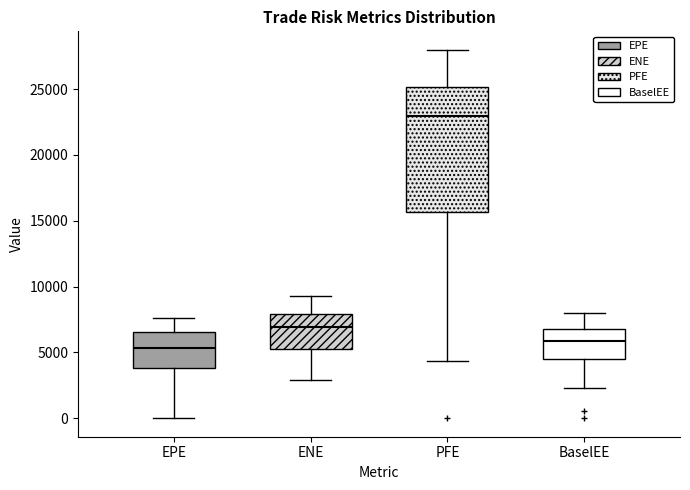

Reading left to right, read every box against the y-axis: the position of its median line, the range the box covers, and the ends of its whiskers. The values are not printed on the chart, so give them approximately, as read against the axis.

EPE: median 5500, box 4000 to 6500, whiskers 0 to 7500
ENE: median 7000, box 5500 to 8000, whiskers 3000 to 9500
PFE: median 23000, box 15500 to 25000, whiskers 4500 to 28000
BaselEE: median 6000, box 4500 to 7000, whiskers 2500 to 8000